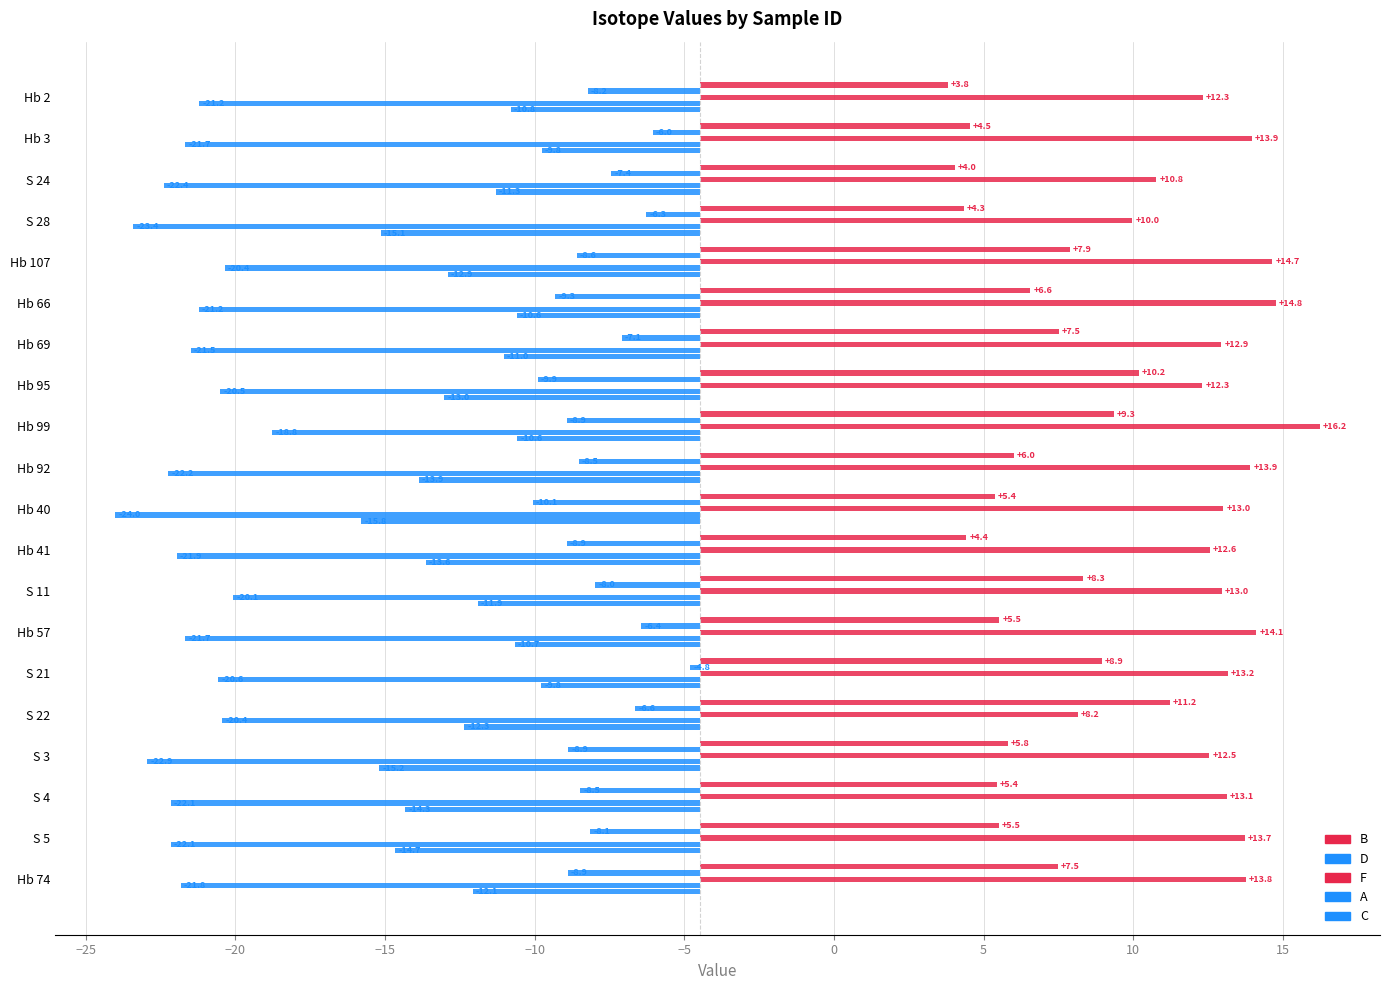

Rank the series by their maximum value, from highest to lowest.

F, B, D, C, A